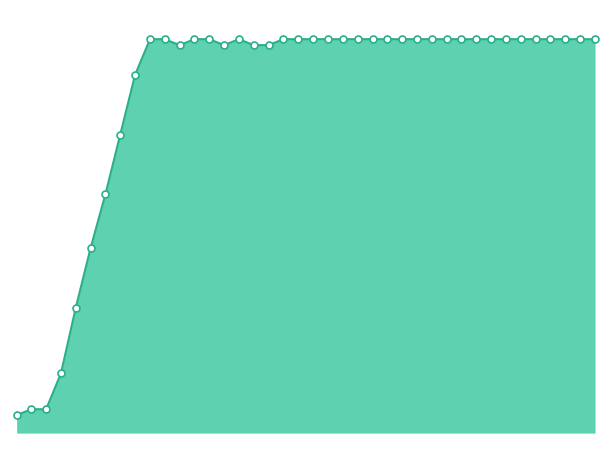

Which series has the largest range (max minus min)?

upper_edge